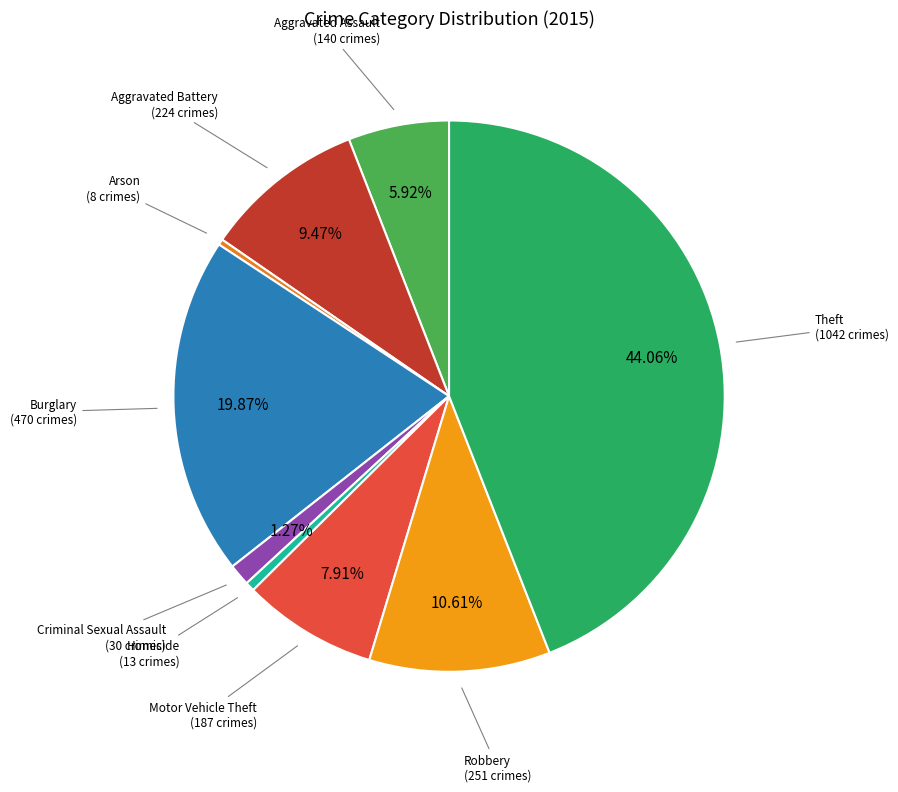

How many segments does this pie chart have?

9